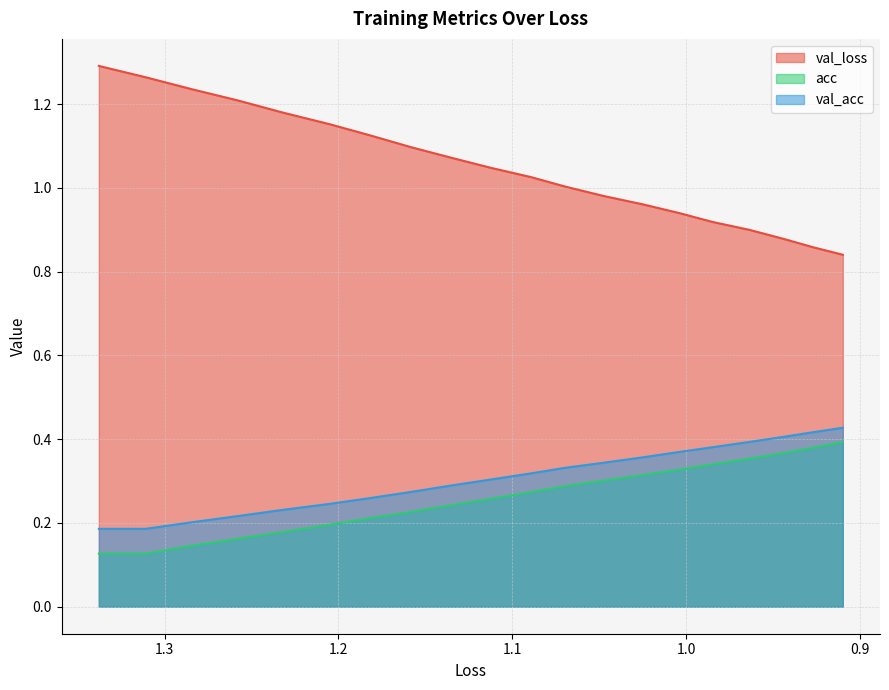

Which series has the largest total across all categories?

val_loss